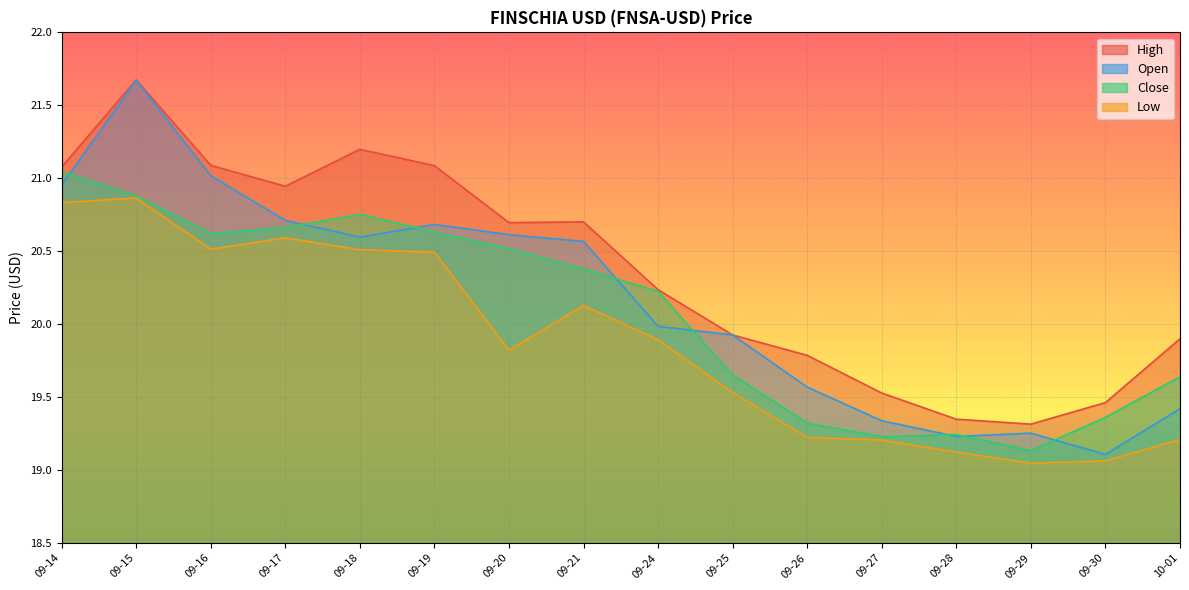

Which series has the largest range (max minus min)?

Open